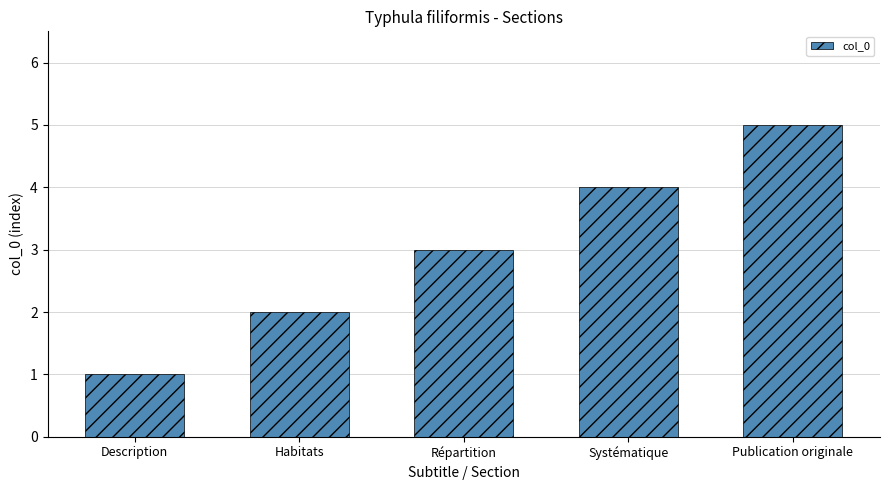

What position from the left is Description?

1